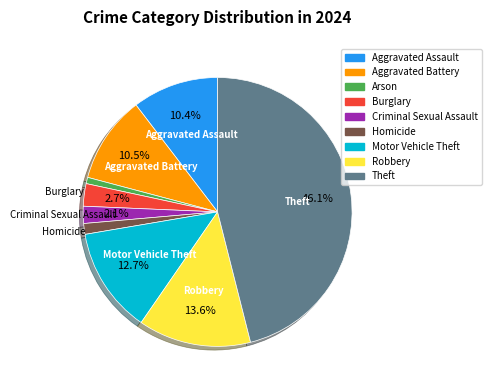

How many slices are in this pie chart?

9